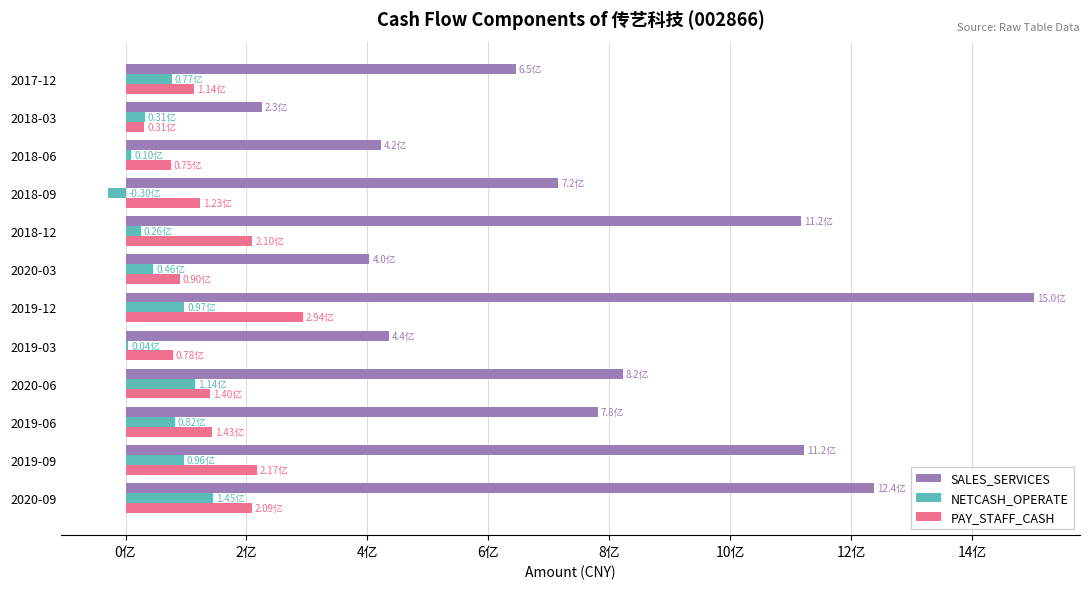

What are all the series names shown in the legend?

SALES_SERVICES, NETCASH_OPERATE, PAY_STAFF_CASH